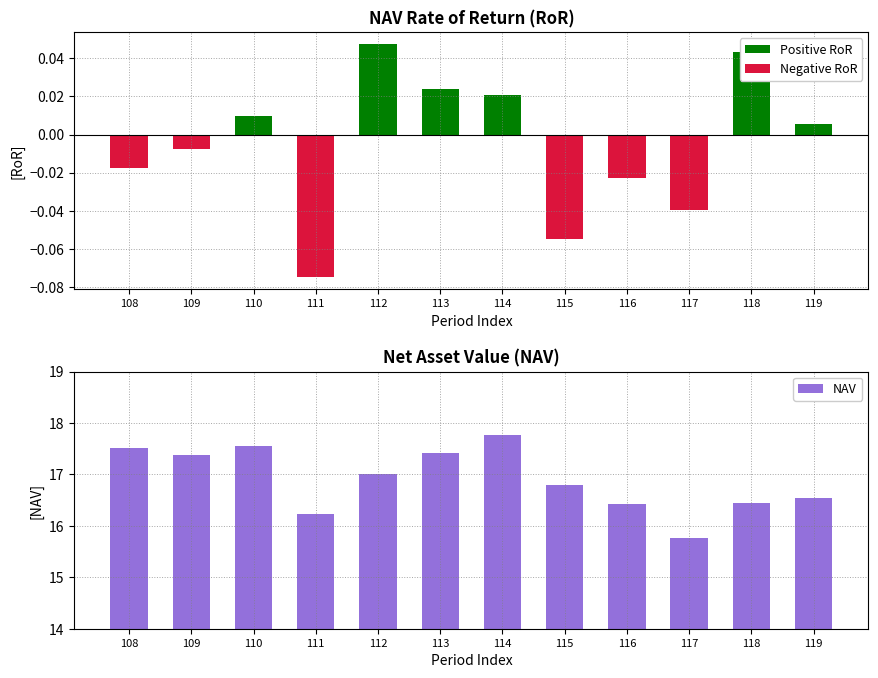

Which category has the lowest value across all series?

111